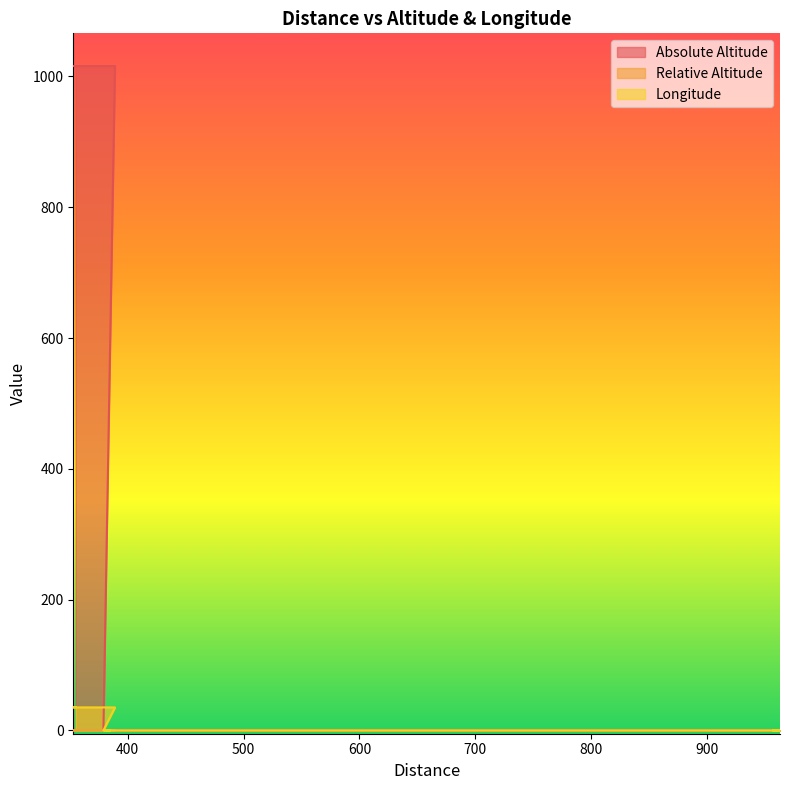

Rank the categories by Absolute Altitude value from highest to lowest.

389, 353, 355, 385, 960, 962, 960, 963, 961, 957, 958, 961, 614, 588, 381, 380, 385, 379